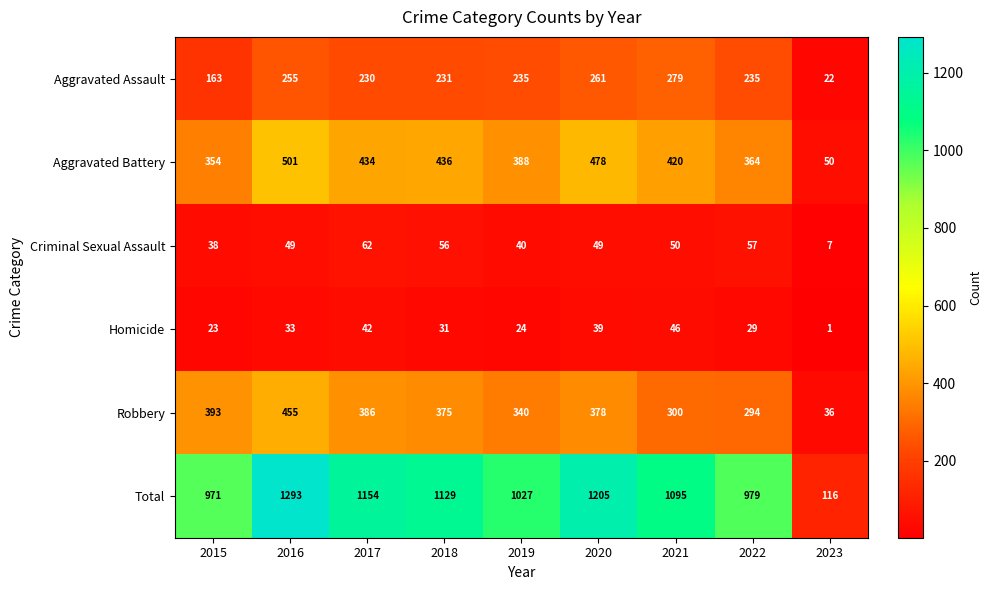

What is the minimum value shown in the chart?

1